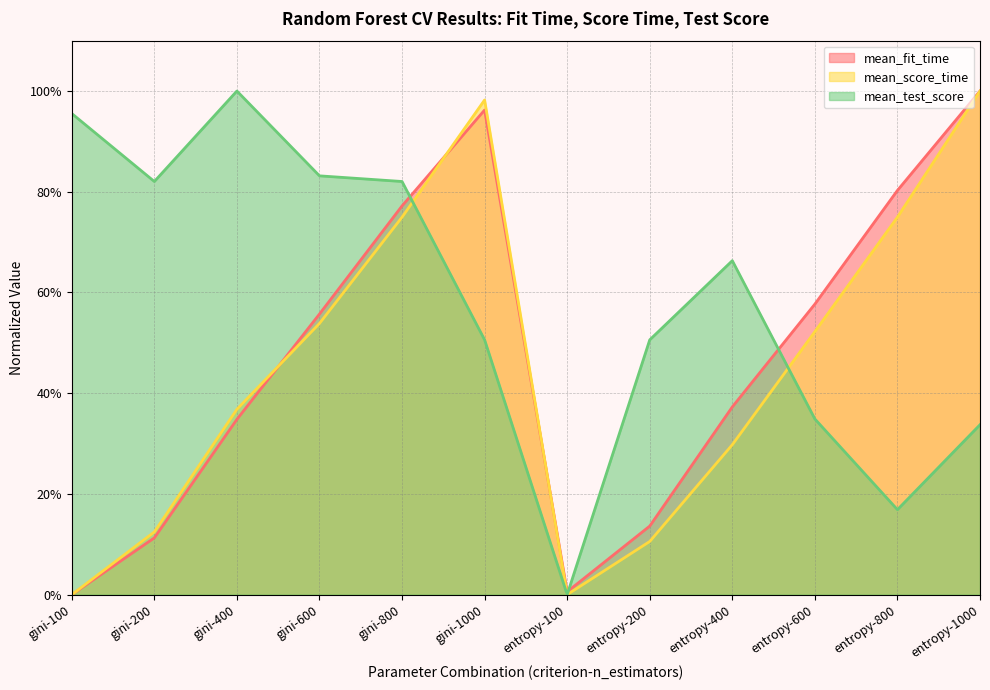

What is the label of the 12th point from the right?

gini-100